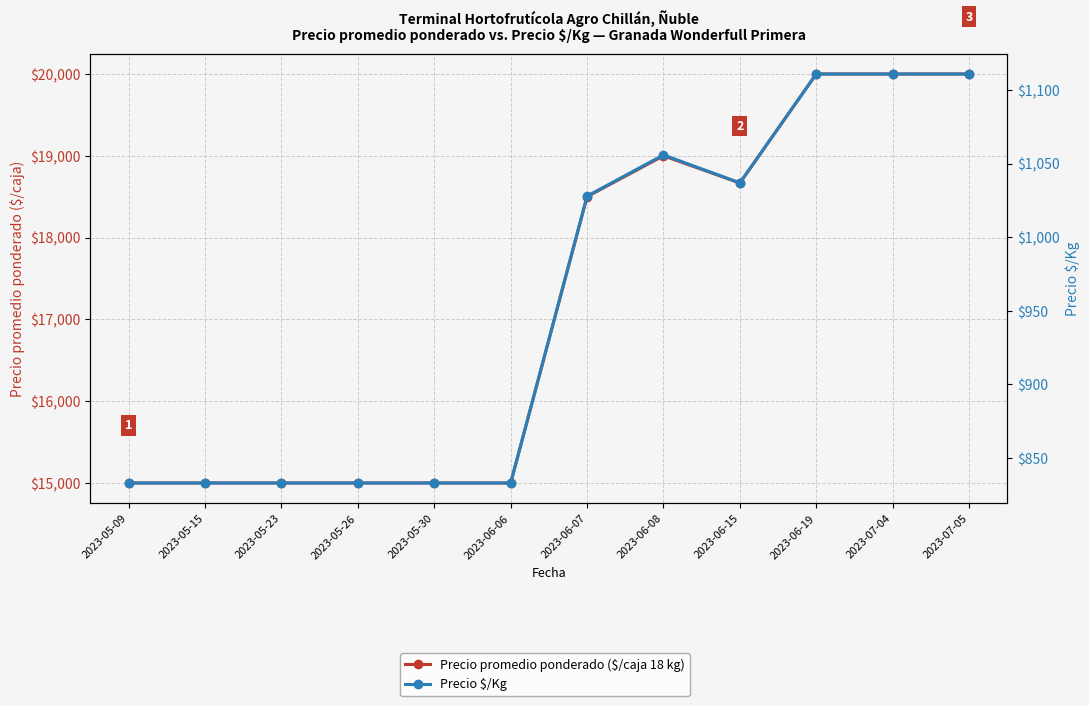

List the labels in order of Precio promedio ponderado ($/caja 18 kg) value, largest first.

2023-06-19, 2023-07-04, 2023-07-05, 2023-06-08, 2023-06-15, 2023-06-07, 2023-05-09, 2023-05-15, 2023-05-23, 2023-05-26, 2023-05-30, 2023-06-06